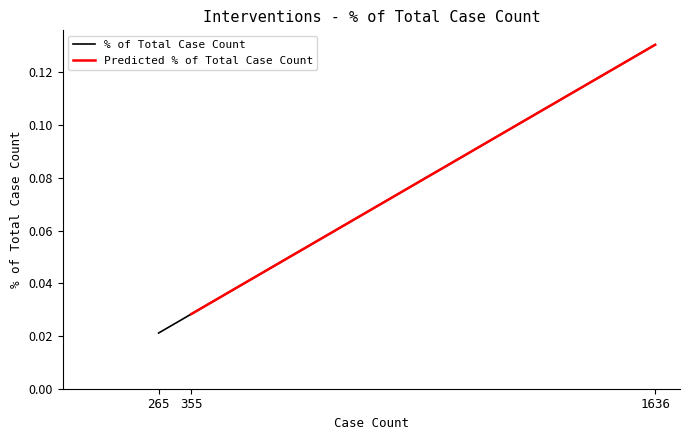

Where is the data nearest to the value 0?

265